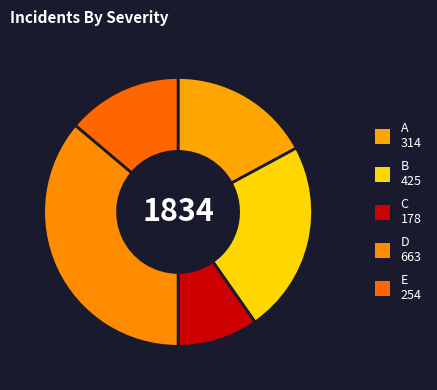

To the nearest percent, what is the difference between the B and C slice percentages?

13%